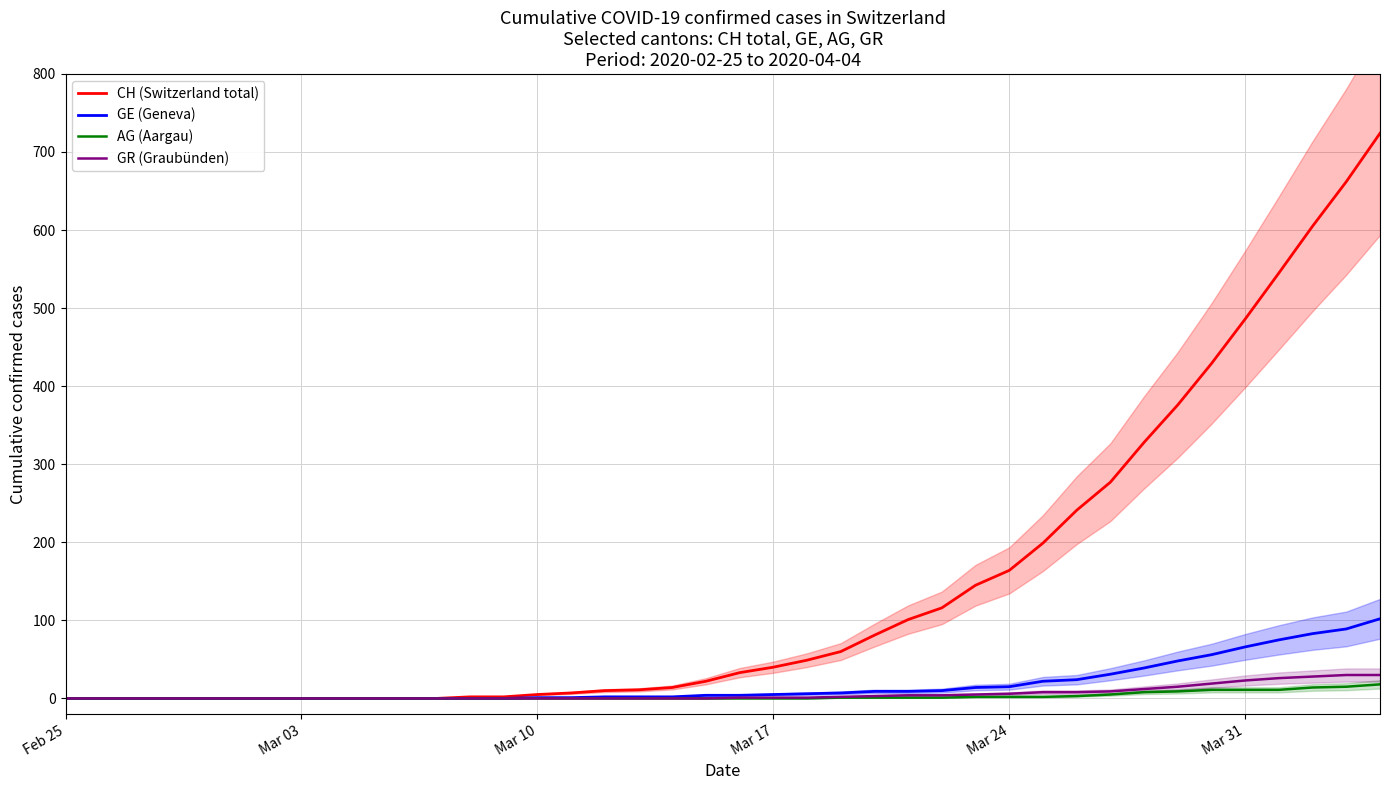

What is the maximum value for CH (Switzerland total)?

724